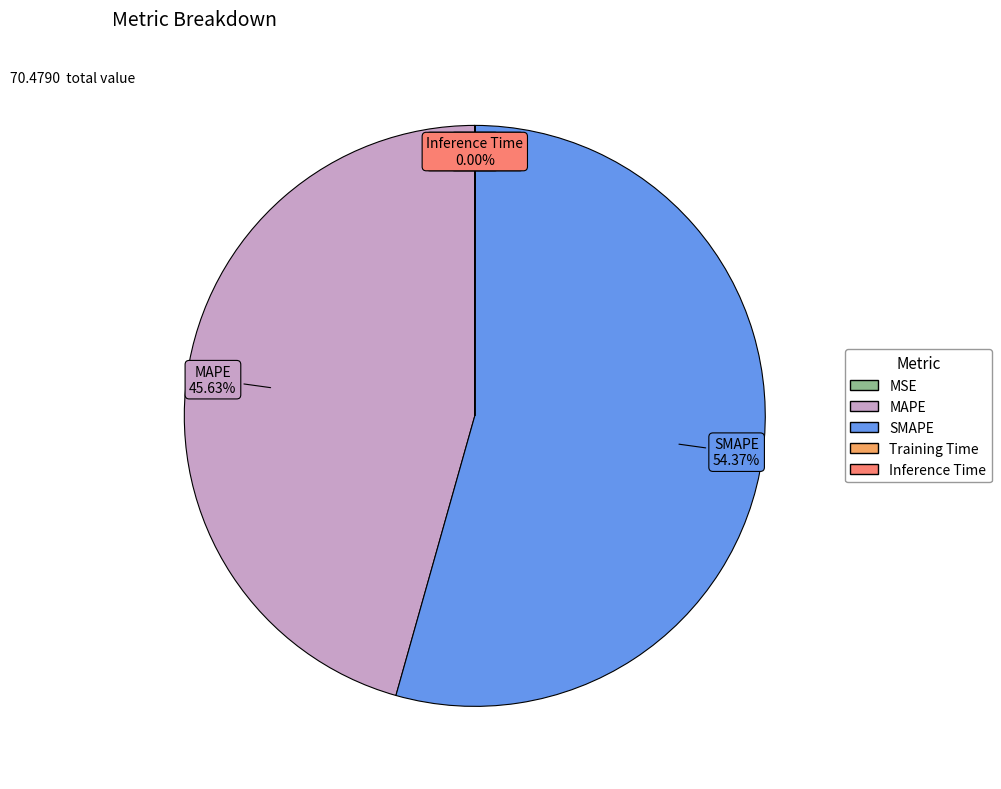

Is there any slice that represents more than half of the pie?

Yes